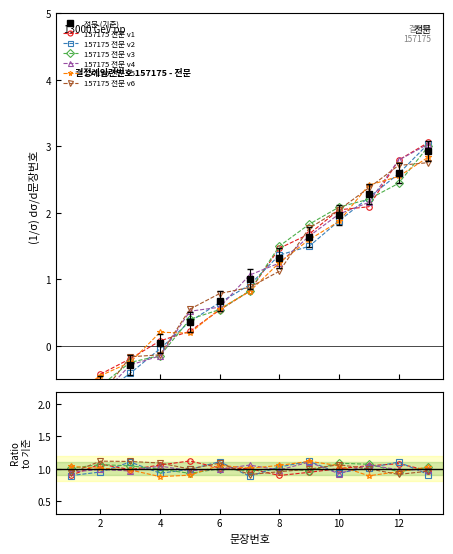

The value at 12 is 2.6. True or false?

True